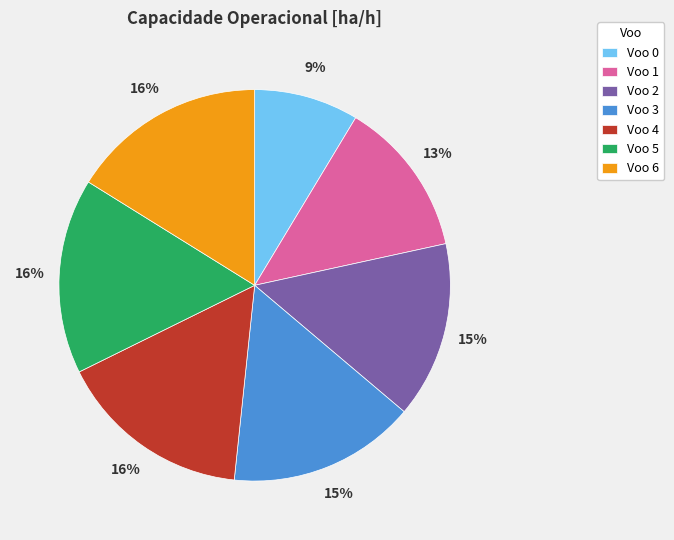

Does Voo 2 represent more than half of the total?

No